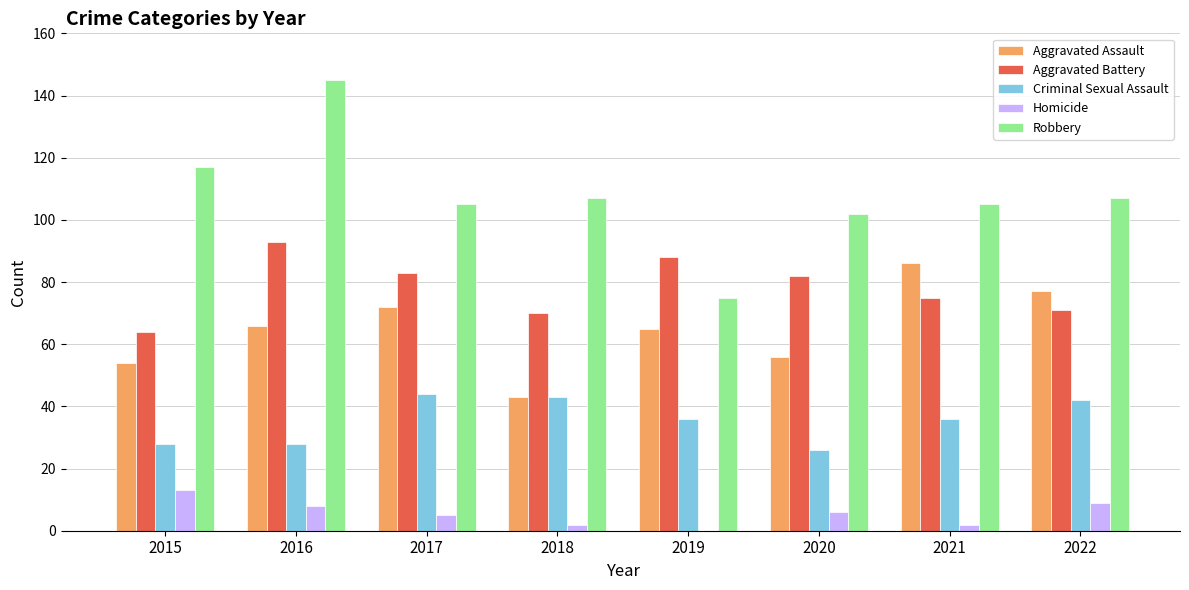

Which series has the widest spread of values?

Robbery